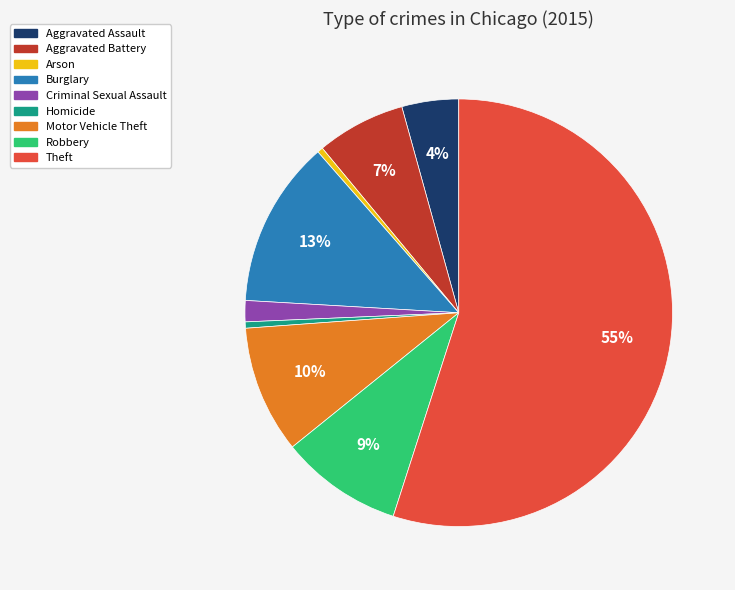

Combined, do Homicide and Aggravated Battery account for over 50%?

No